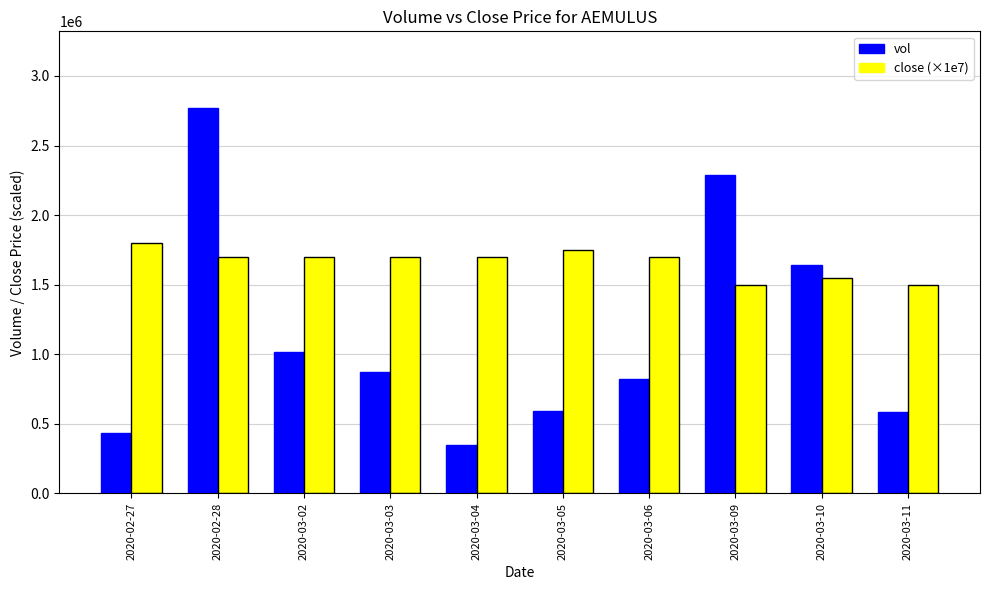

What is the approximate value of close (×1e7) at 2020-02-28?

1700000.0